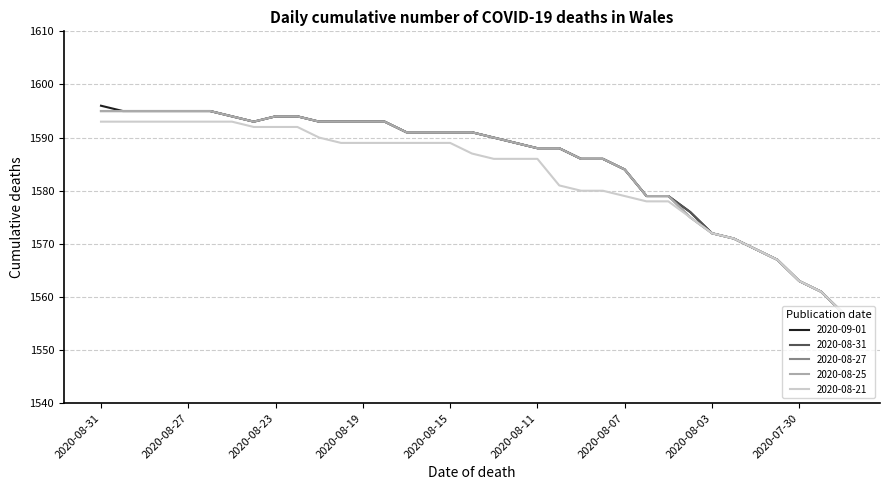

Is this an area chart (filled region under the line)?

No